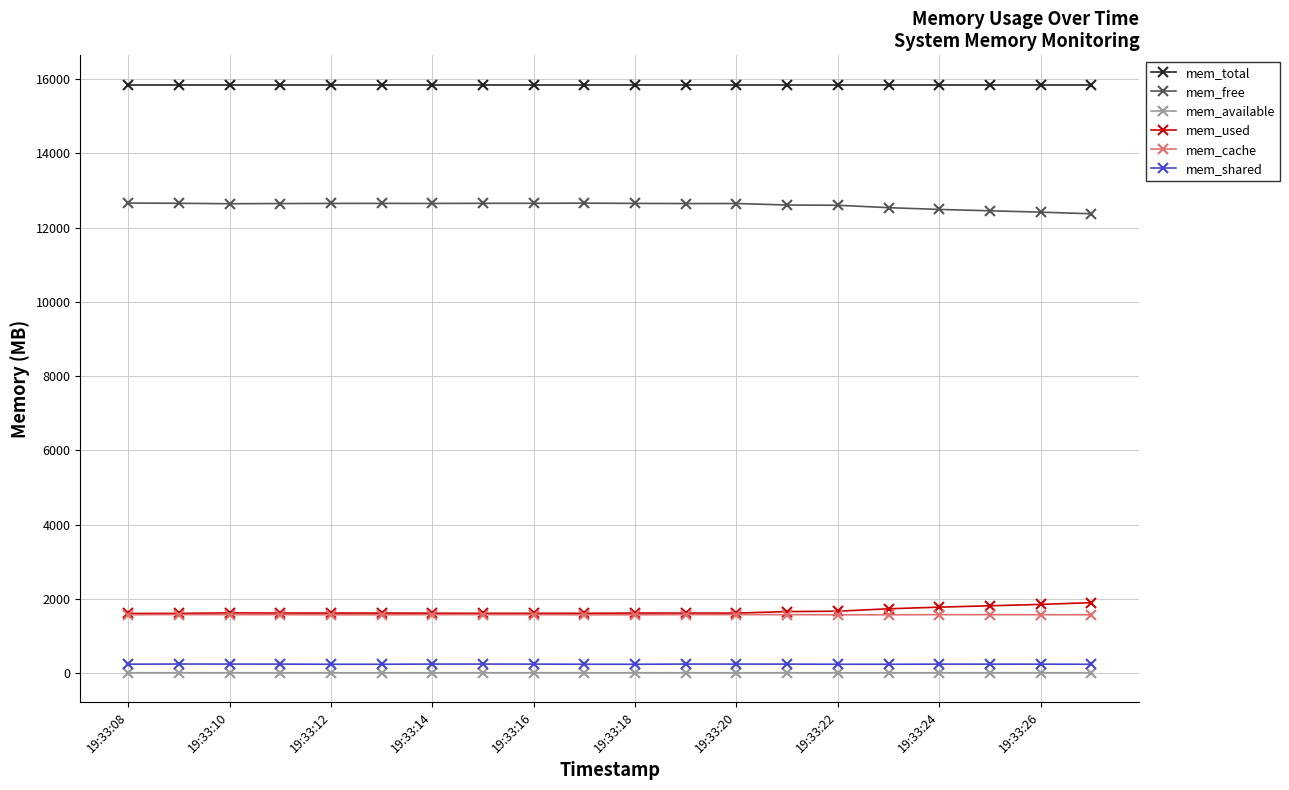

How many categories are shown in the chart?

20